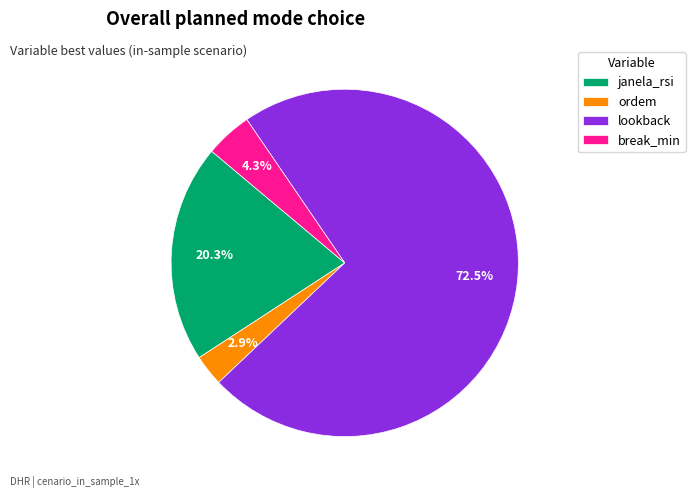

Which category has the smallest portion of the pie?

ordem